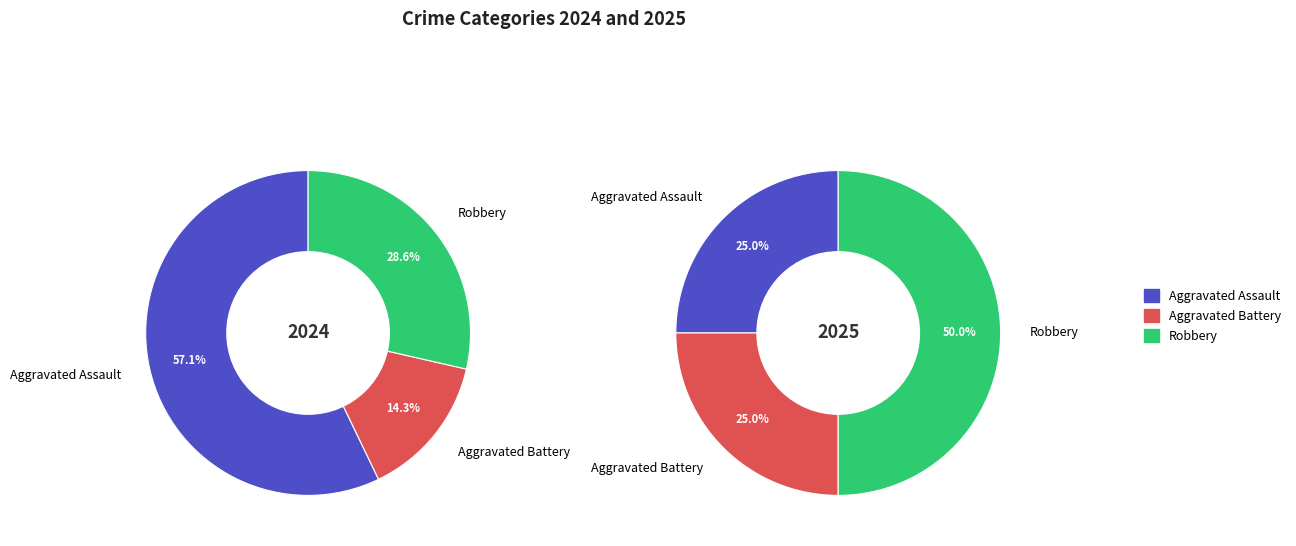

To the nearest percent, what is the combined percentage of values_2025 and 2?

43%